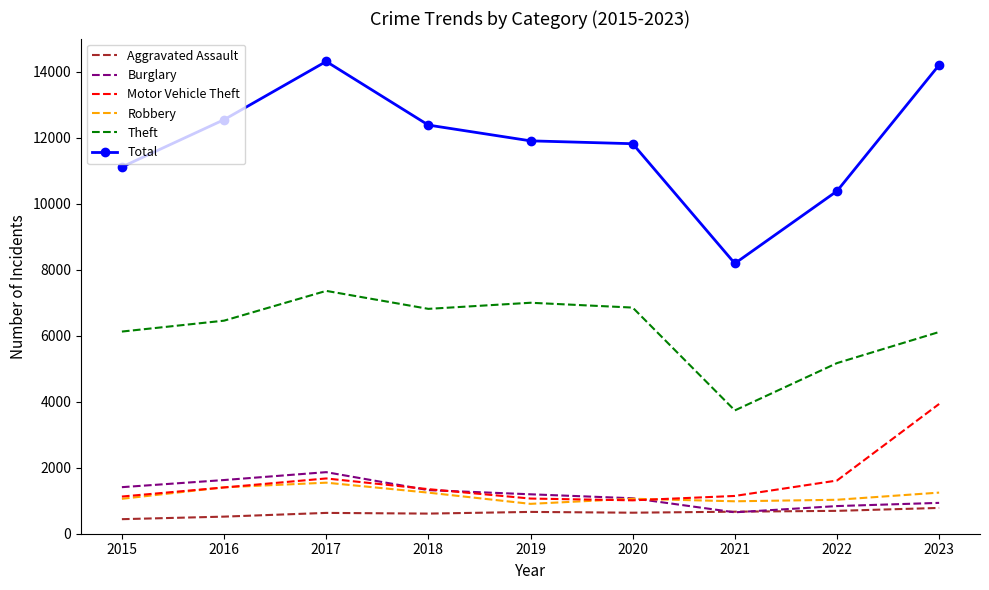

Where do Aggravated Assault and Burglary first cross each other?

2020 and 2021